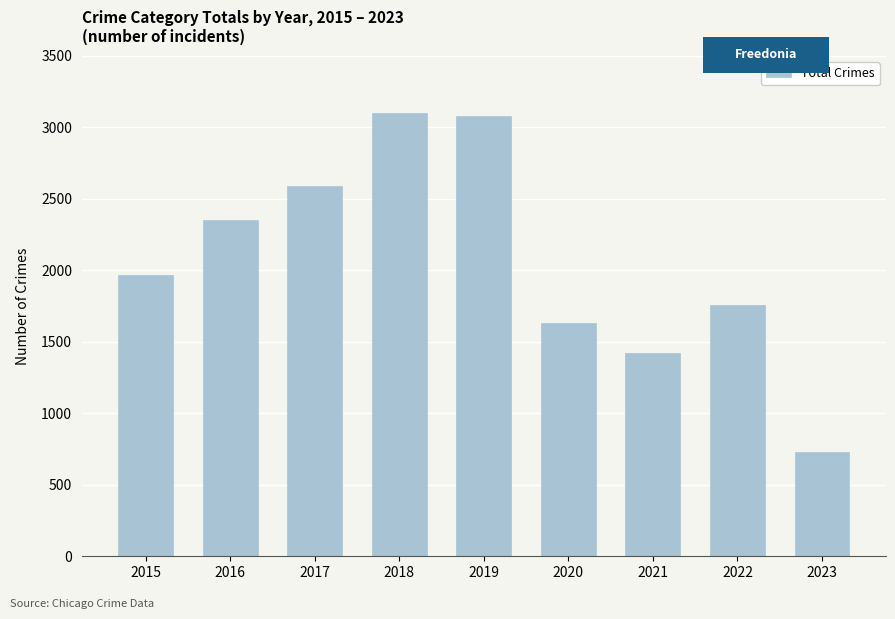

Are the bars horizontal?

No